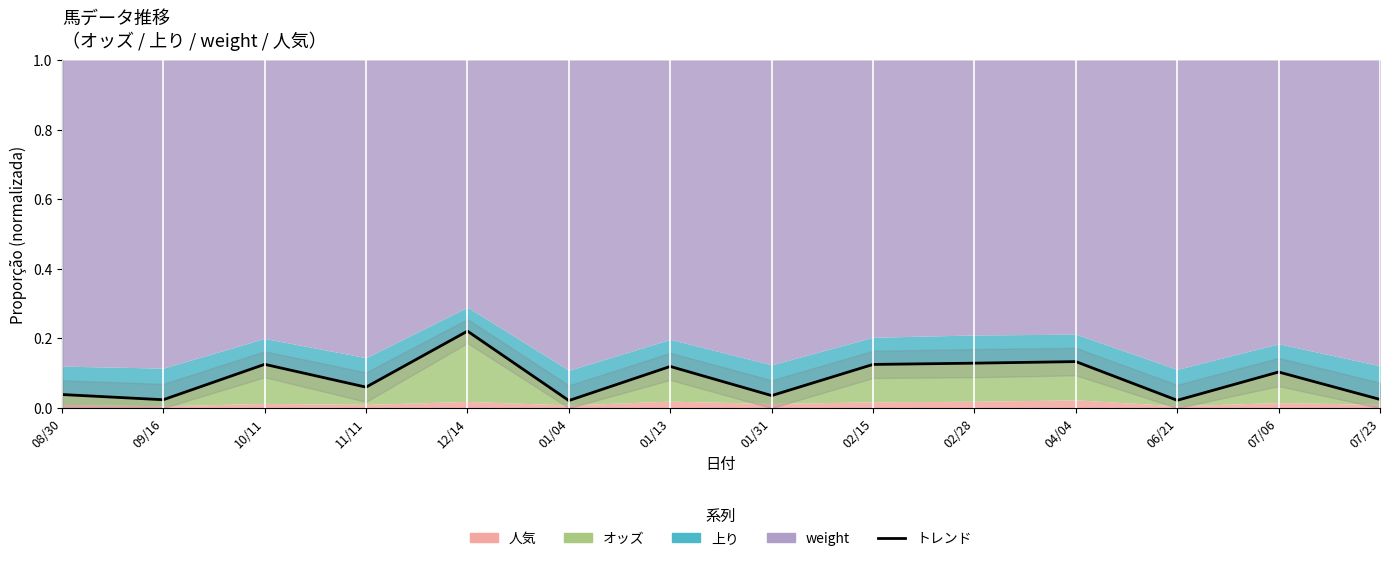

How many lines are shown in the chart?

1